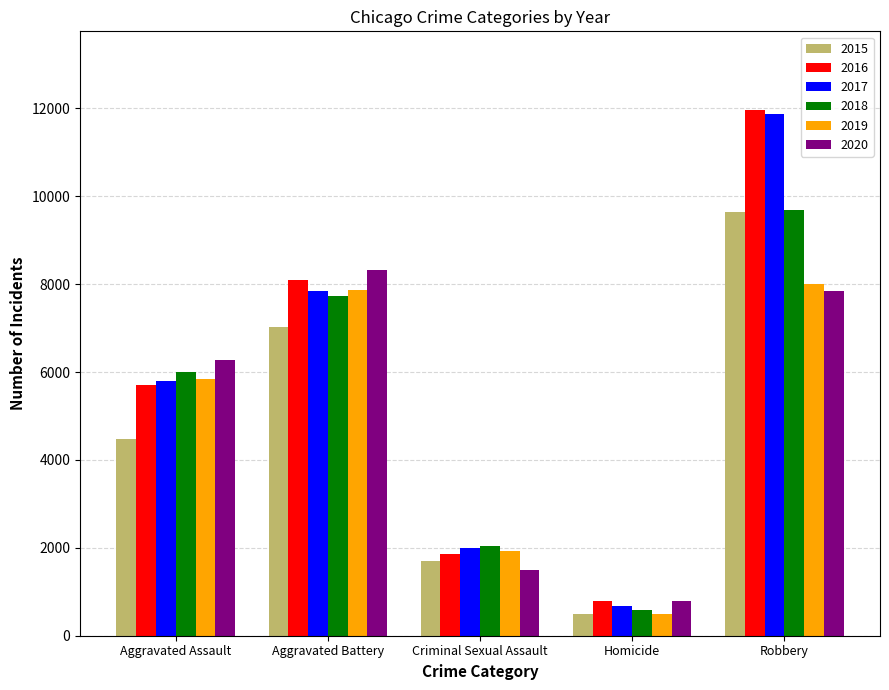

How many distinct data groups are displayed?

6